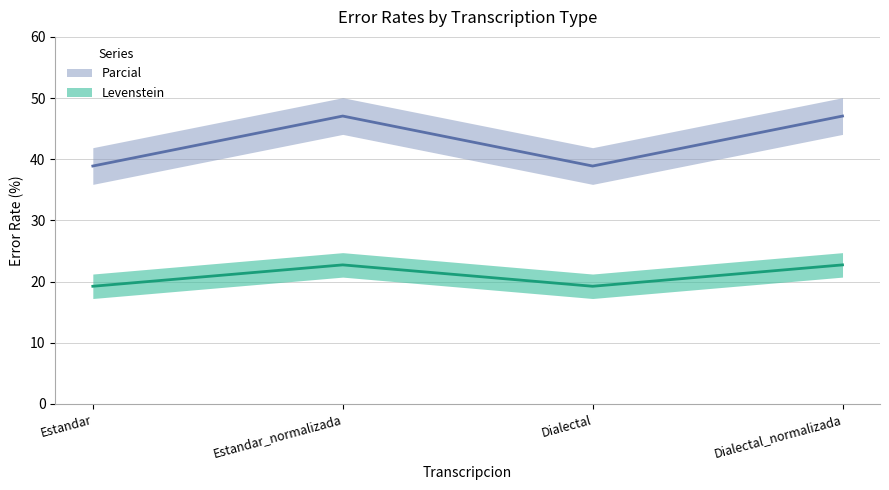

Reading right to left, extract all data points from this chart.

Levenstein: 22.7	19.2	22.7	19.2
Parcial: 47.1	38.9	47.1	38.9